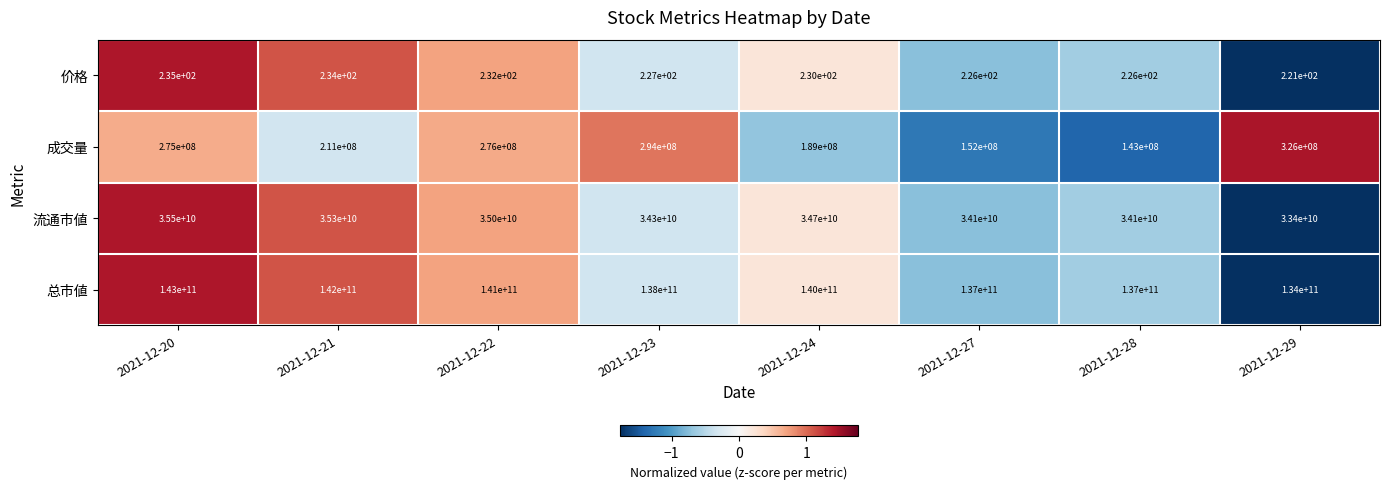

What value does the 价格 series have at 2021-12-27, to the nearest 5?

225